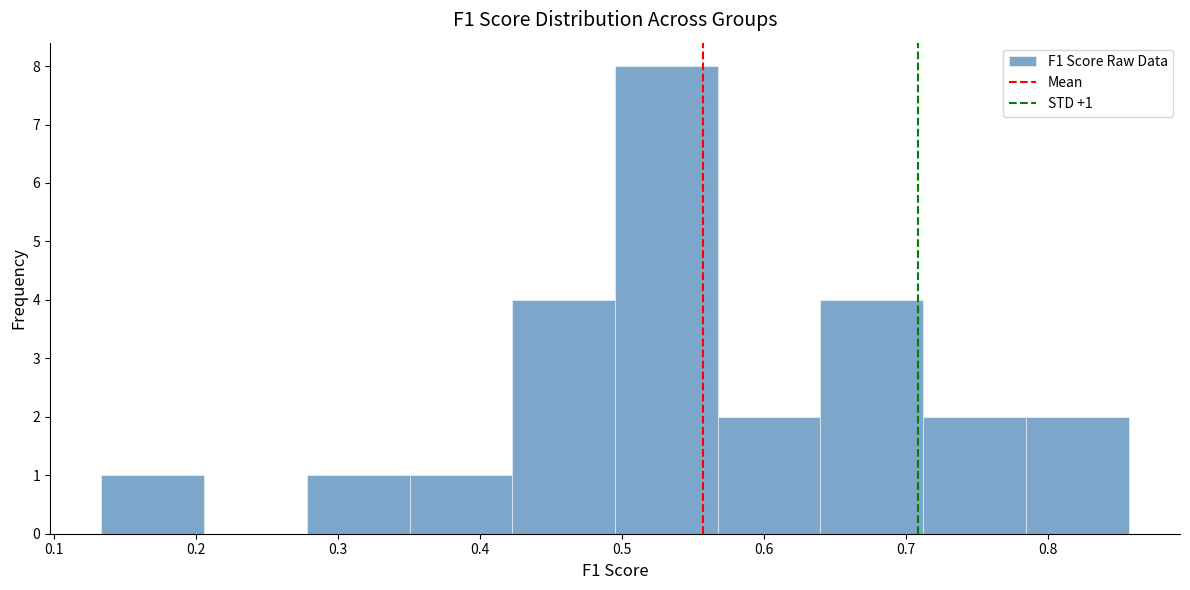

Over which range of the x-axis is the bar tallest?

0.50 to 0.57